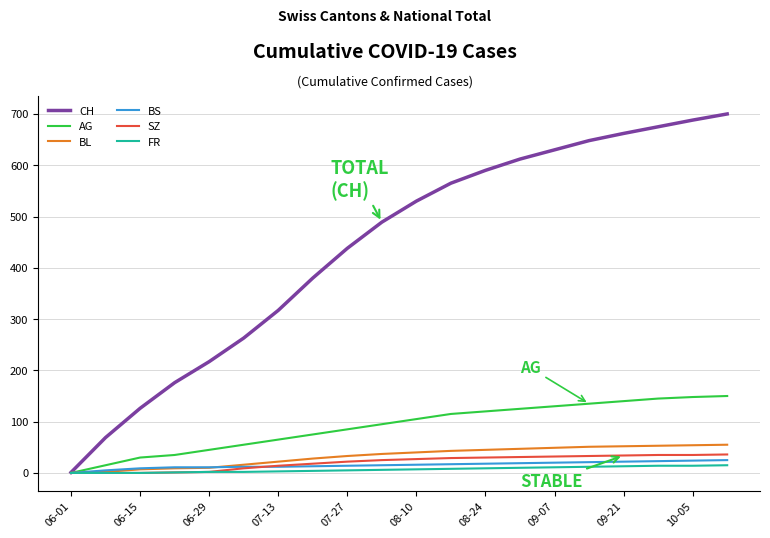

What is the difference between the second highest and second lowest values in the FR series?

14